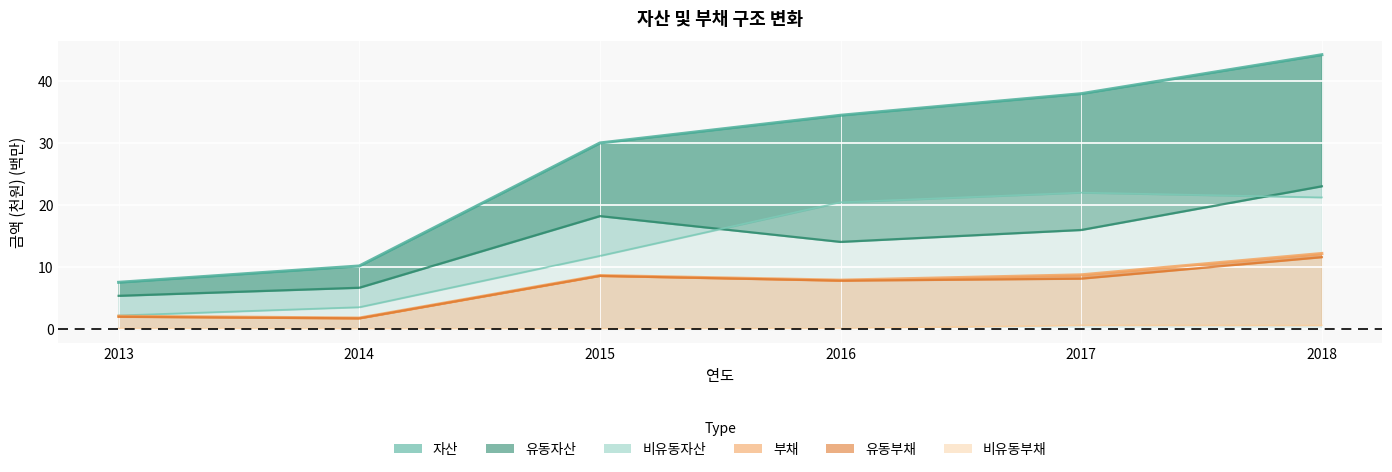

How many values in the 비유동자산 series are below 20?

3